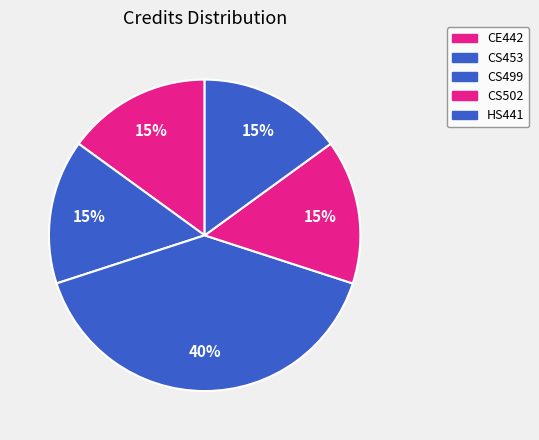

Approximately how many times larger is the value at HS441 compared to CE442?

1.0